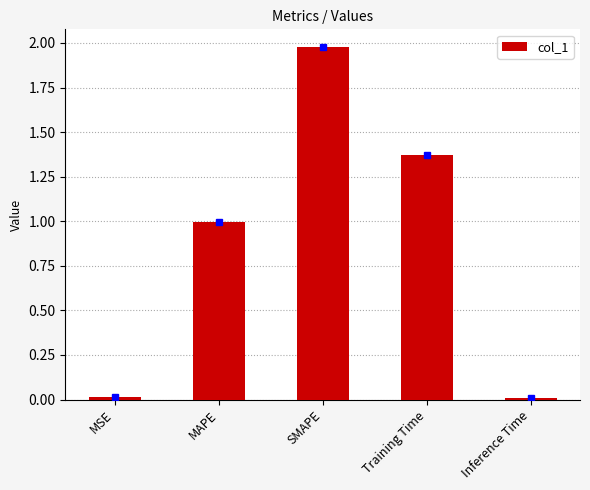

What is the average value?

0.9